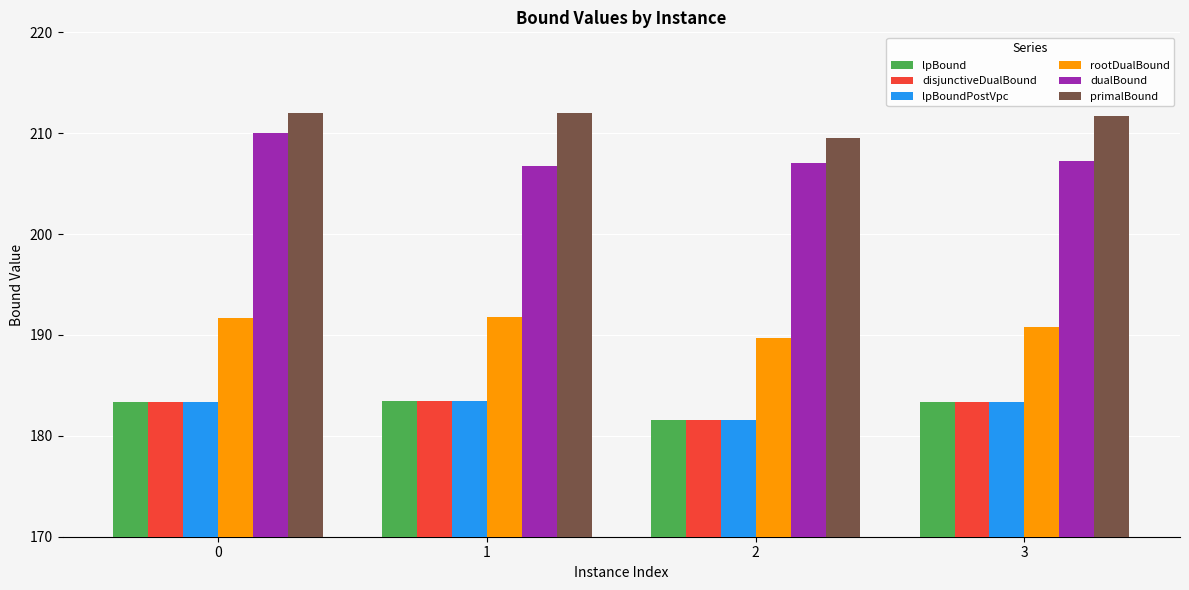

The value of dualBound at 3 is 88.5. True or false?

False